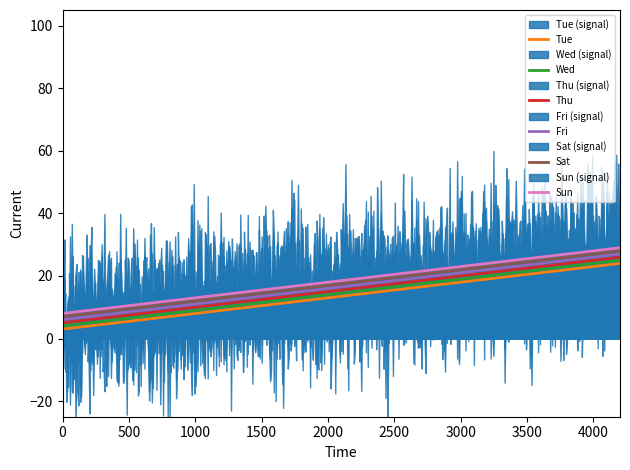

What is the value of the Sun point at the 4th from the left?

29